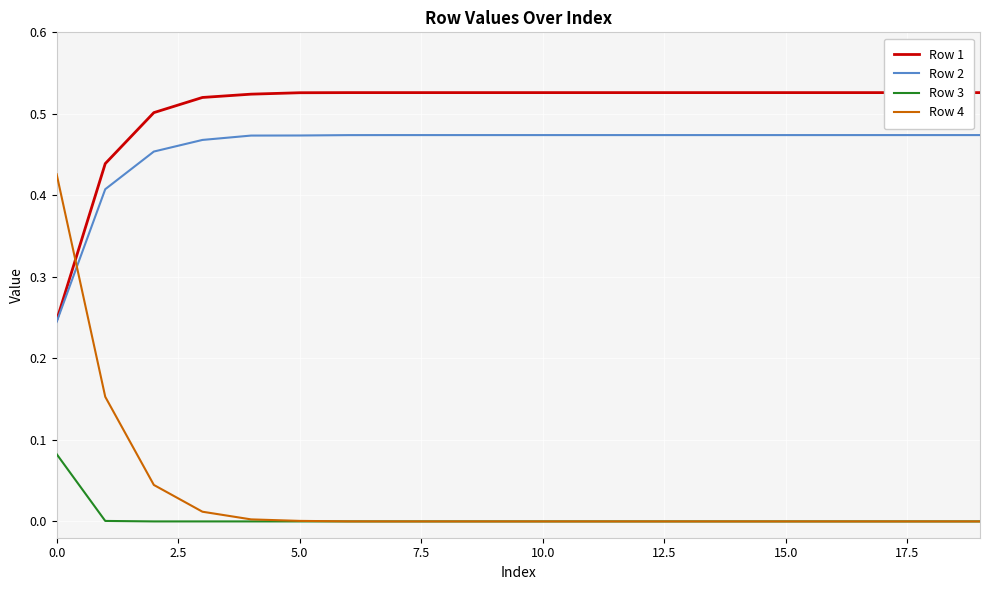

Which series has the largest total across all categories?

Row 1